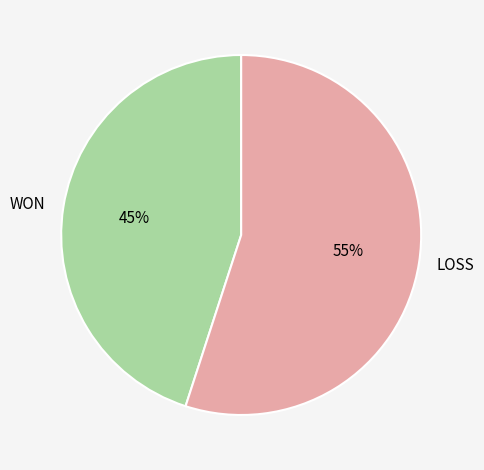

Rank the categories by value from lowest to highest.

WON, LOSS